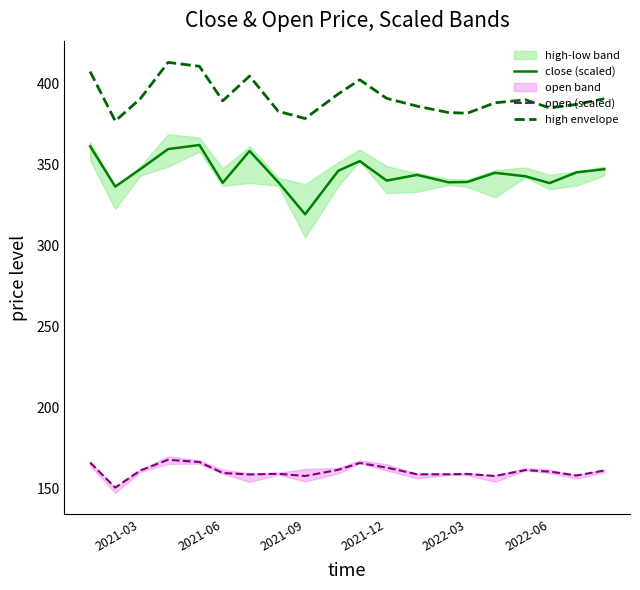

Is it true that open (scaled) equals 160.3 at 2022-06?

True